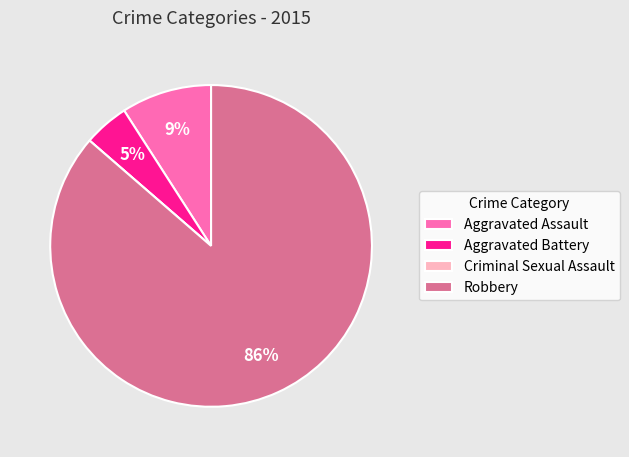

Is it true that Robbery is 86% of the pie?

True